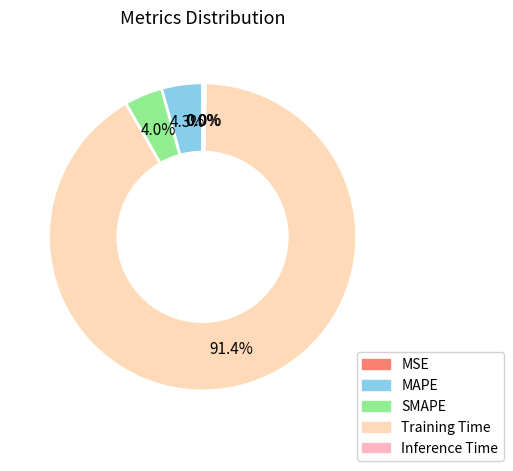

Rank the categories by value from highest to lowest.

Training Time, MAPE, SMAPE, Inference Time, MSE